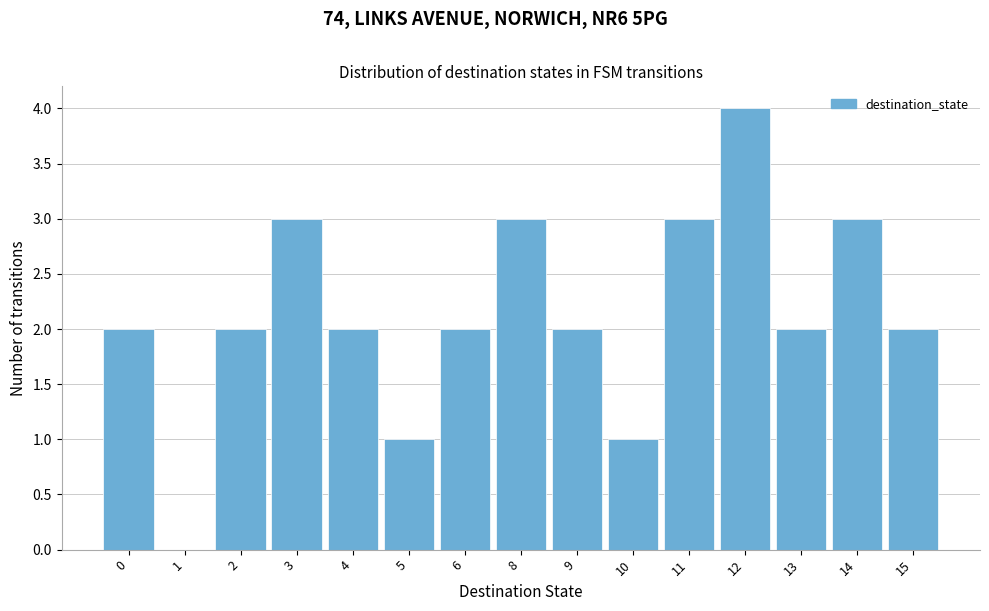

What is the change in value from 1 to 5?

+1